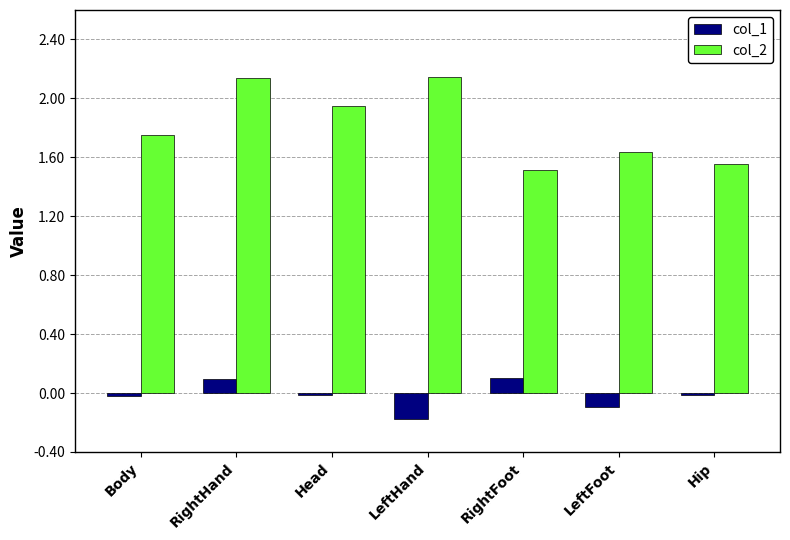

What is the sum of the col_1 values at RightFoot and Head?

0.1